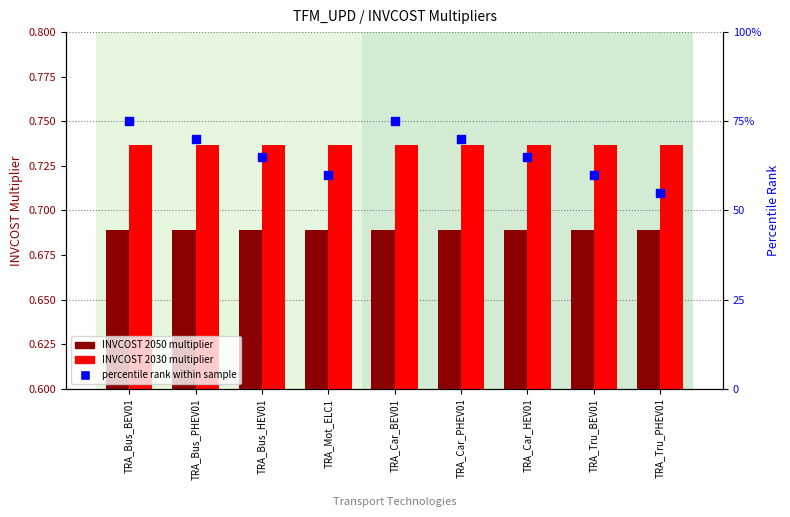

What is the total value across all series at TRA_Mot_ELC1?

61.4